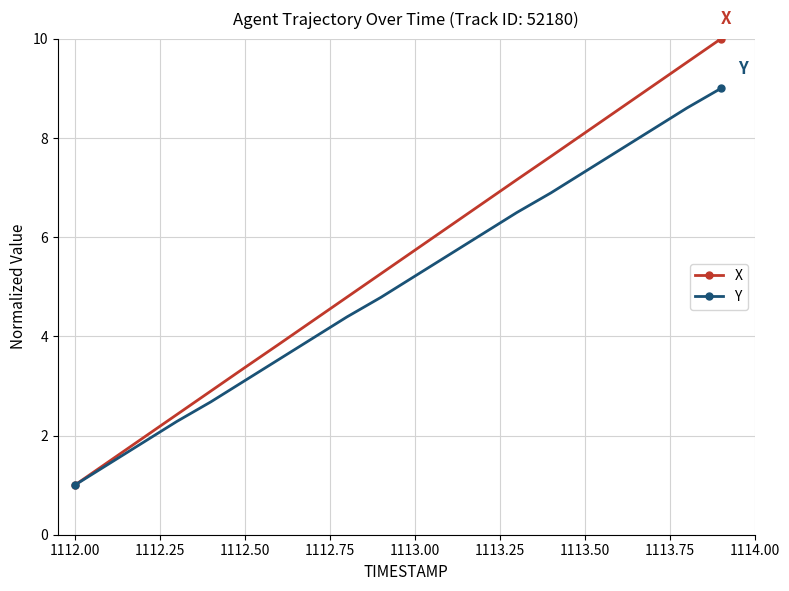

What is the greatest value displayed?

10.0